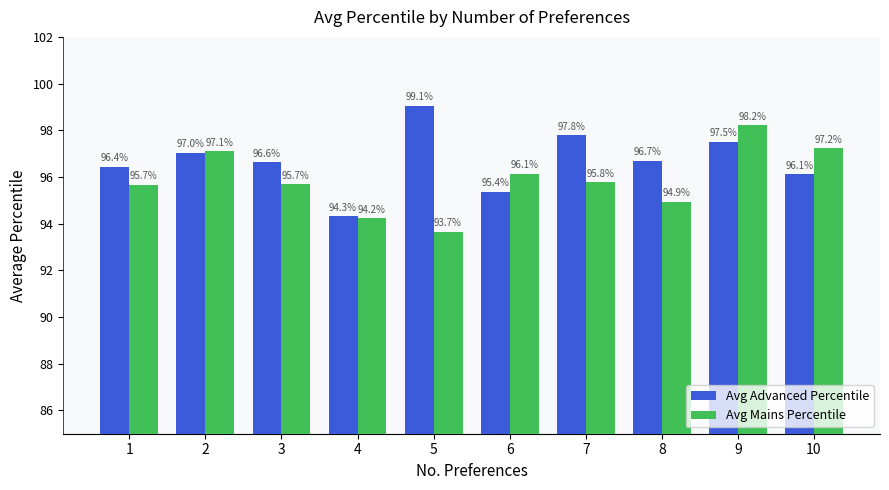

What is the difference between the second highest and minimum values in the Avg Advanced Percentile series?

3.5